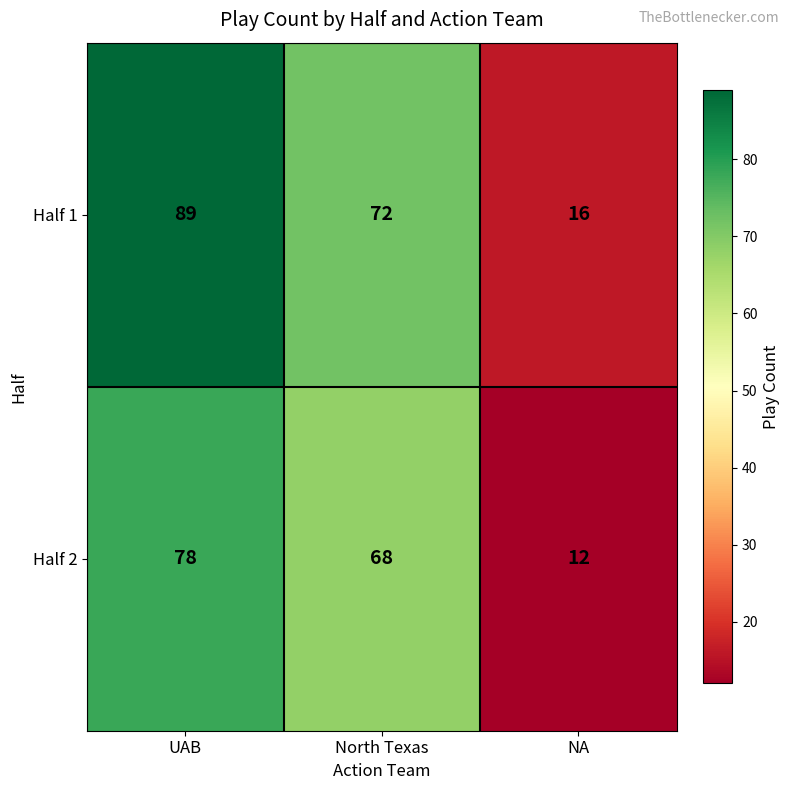

What is the minimum value shown in the chart?

12